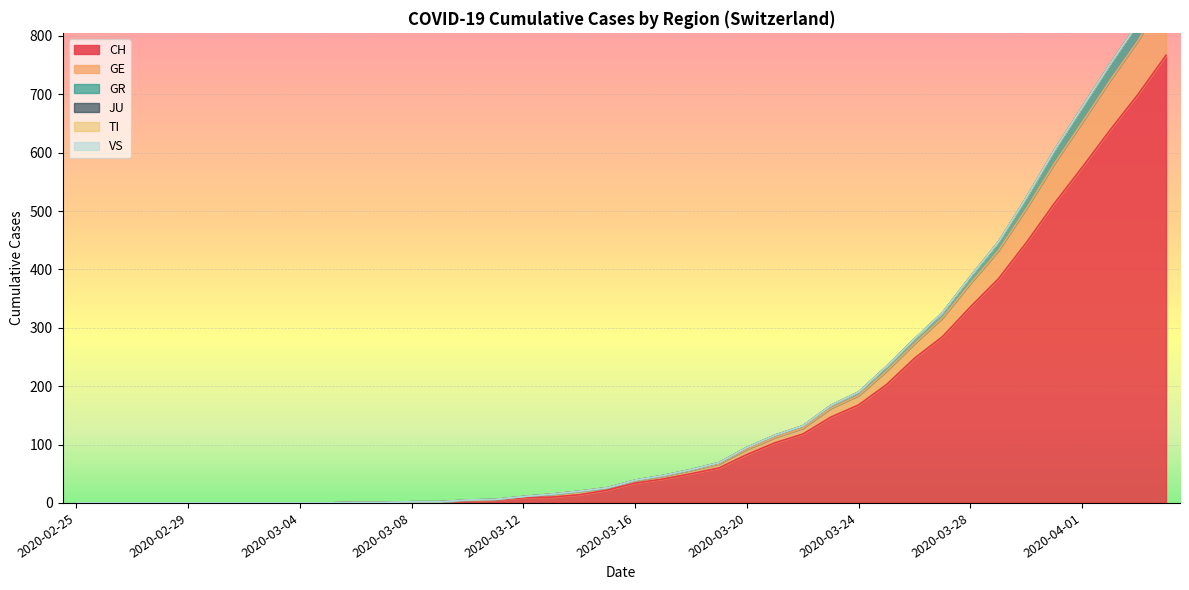

The CH series shows 336 at 2020-03-28. True or false?

True